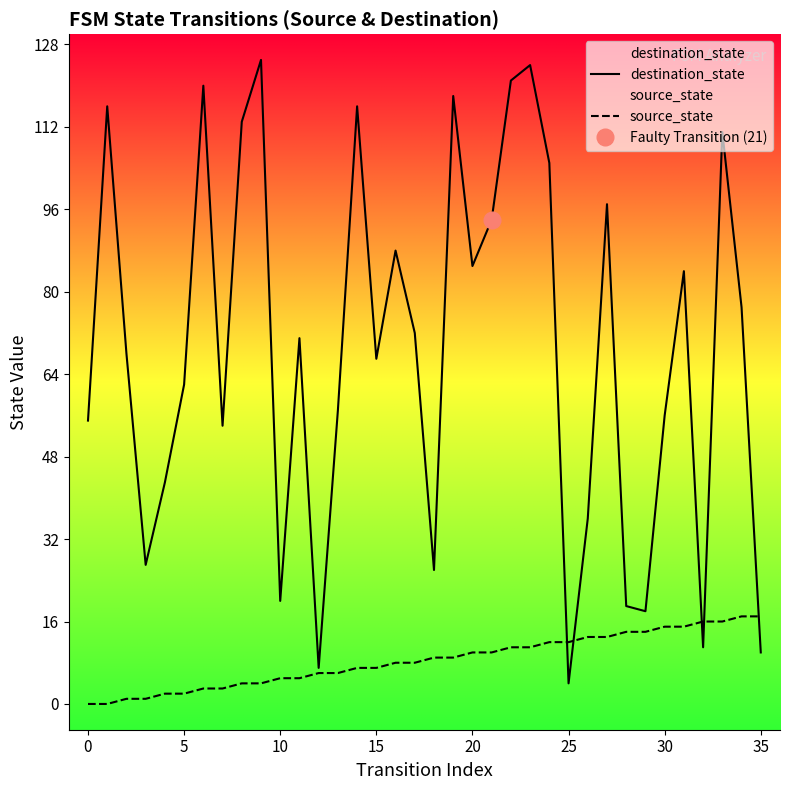

Rank the series by their average value, from highest to lowest.

destination_state, source_state